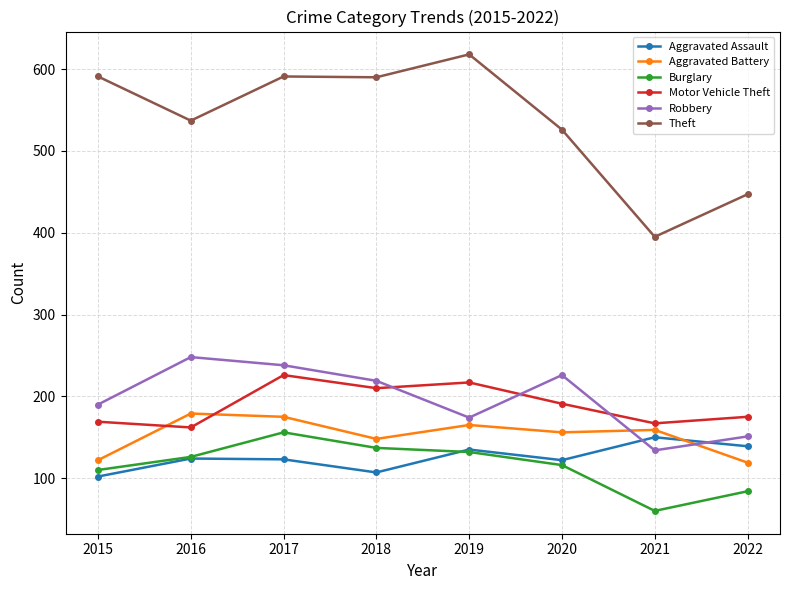

What is the total value across all series at 2018?

1411